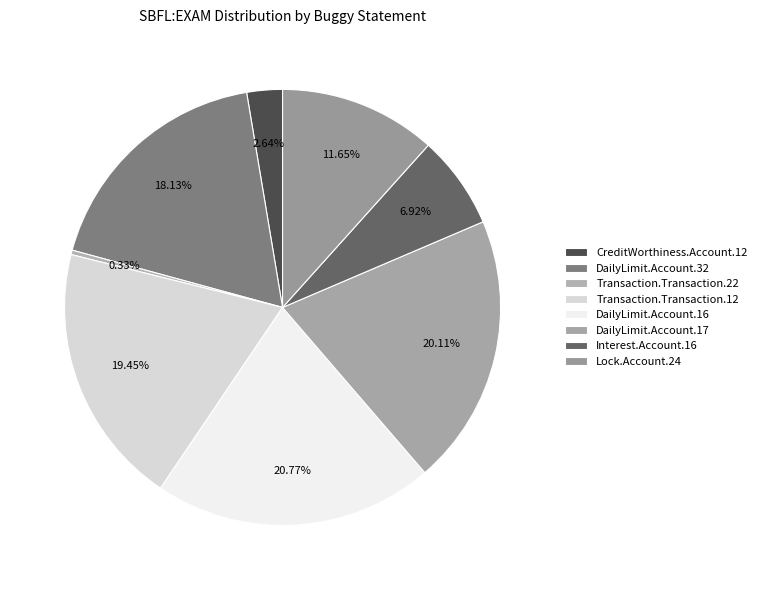

True or false: CreditWorthiness.Account.12 accounts for 1% of the total.

False